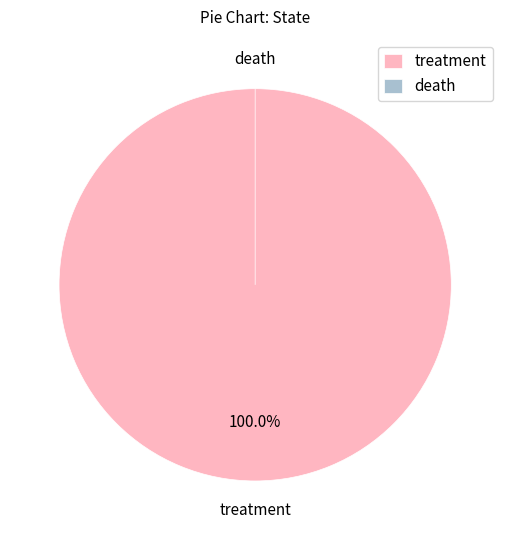

Which slice is the largest?

treatment